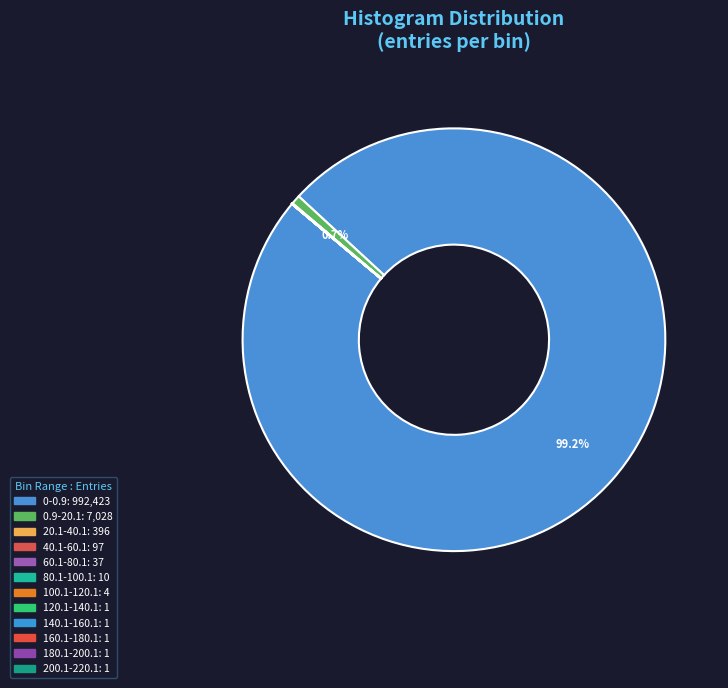

Does 80.1-100.1 account for over 50% of the chart?

No